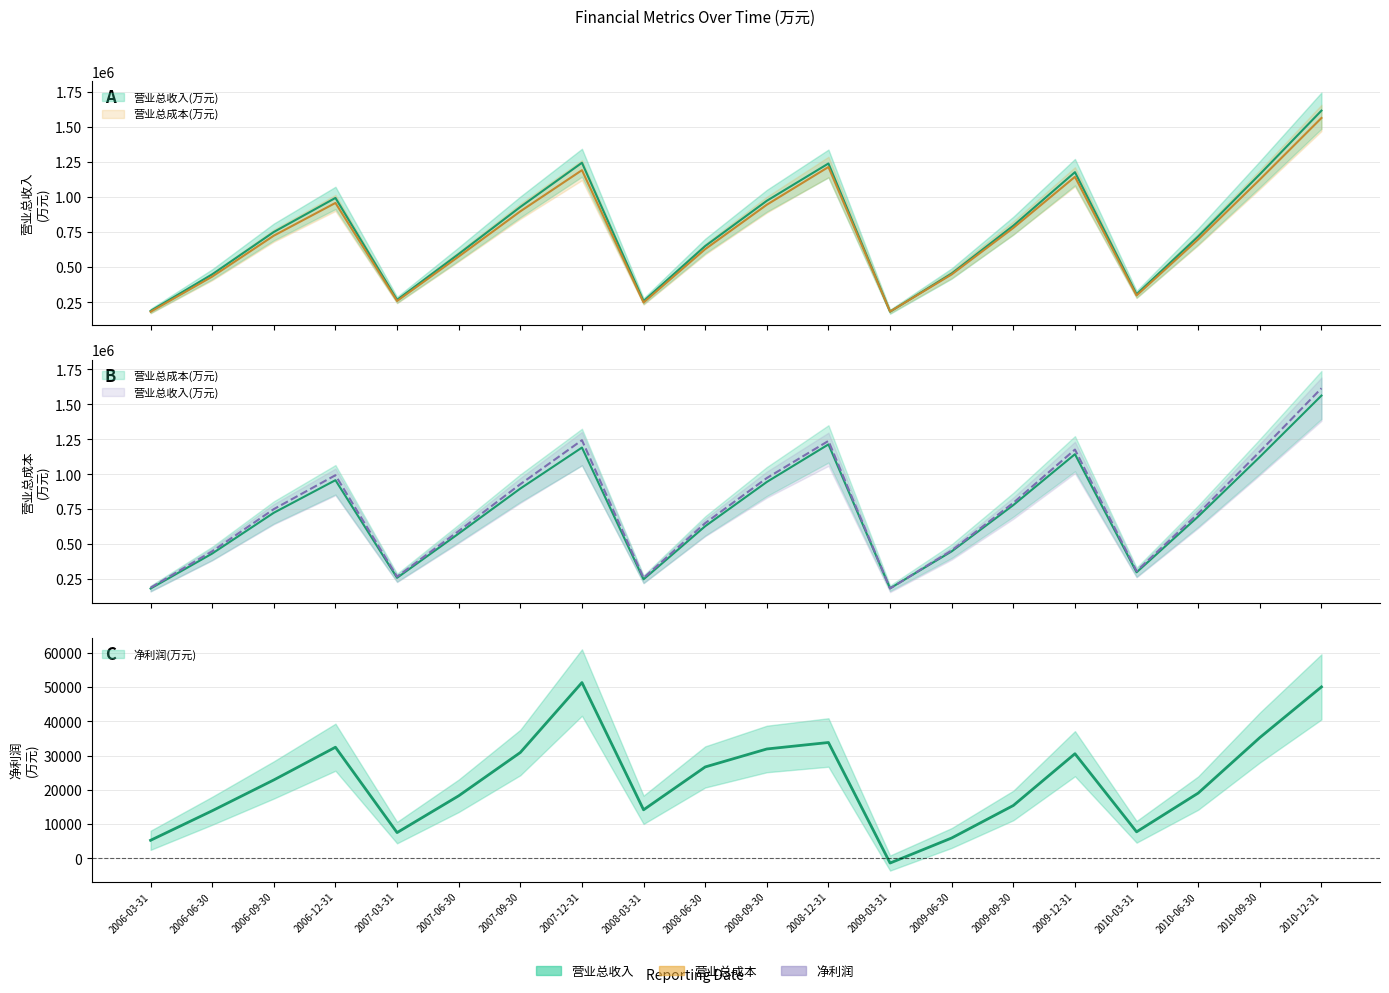

At which category is the sum across all series the highest?

2010-12-31